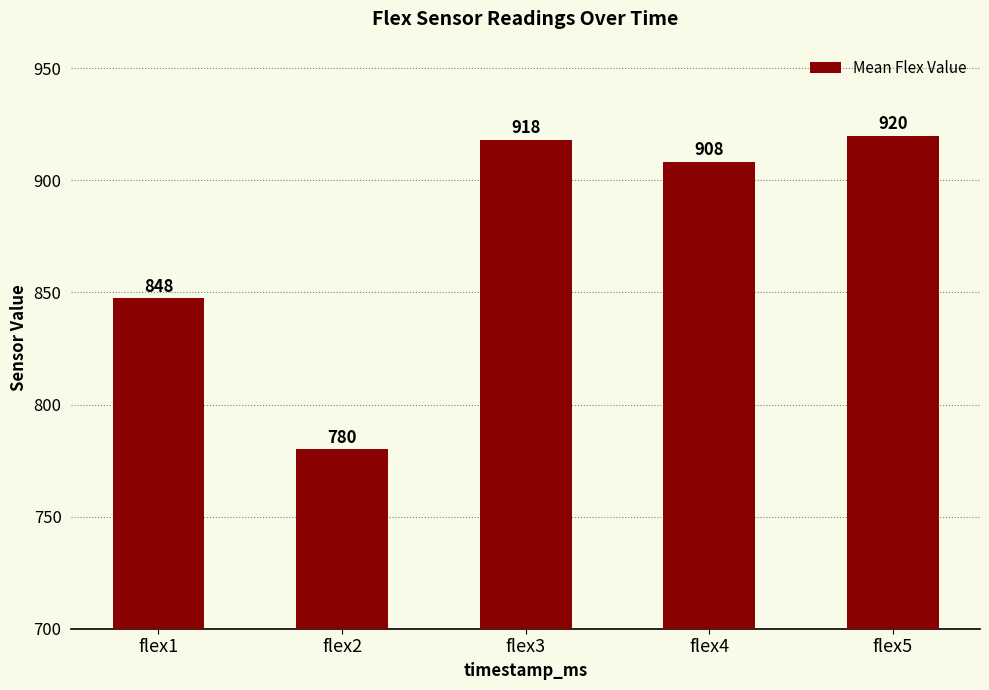

What is the change in value from flex4 to flex5?

+11.7